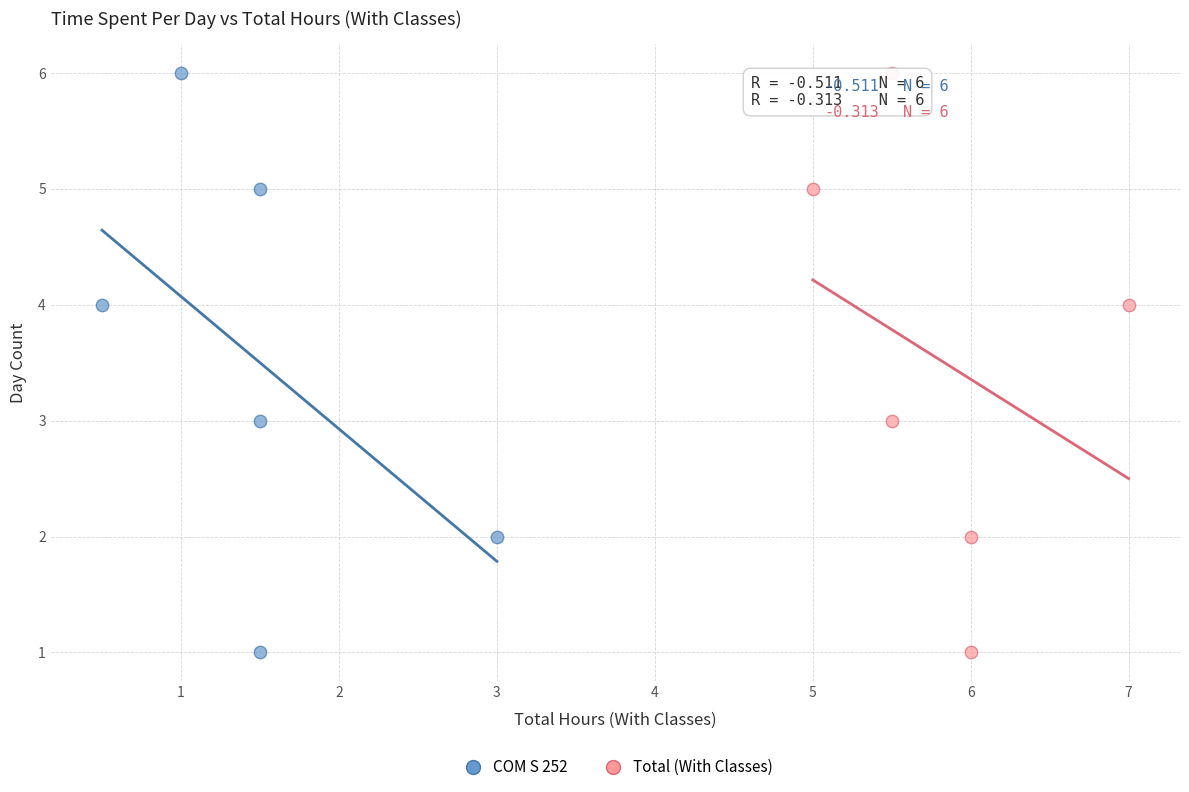

What are all the series names shown in the legend?

COM S 252, Total (With Classes)